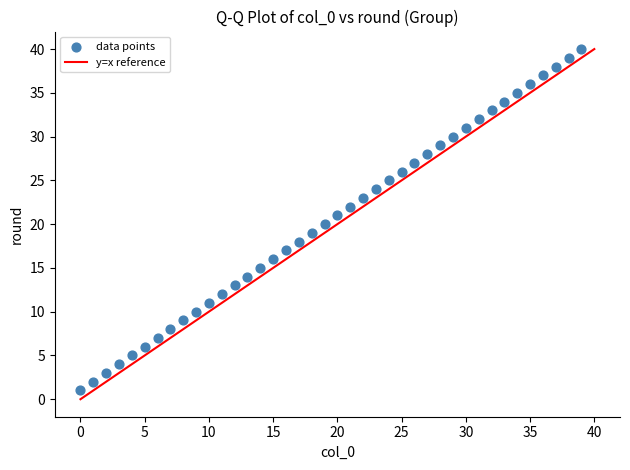

What is the range of Y values (max minus min)?

39